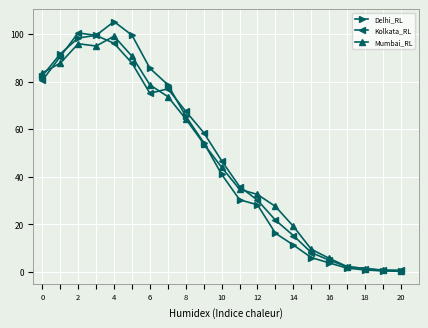

What is the greatest value displayed?

105.2